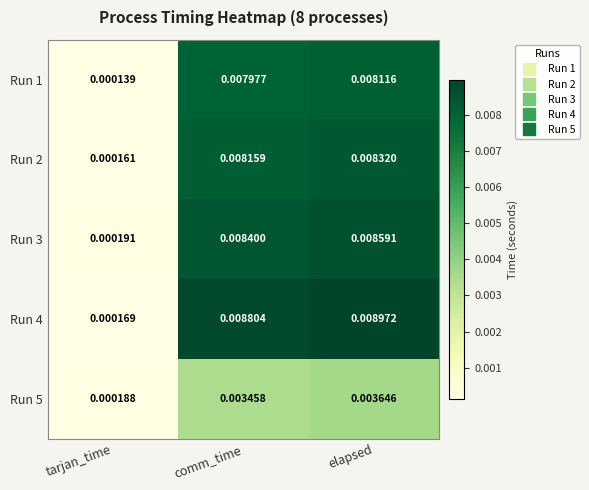

Between tarjan_time and elapsed, which series saw the biggest shift?

Run 4